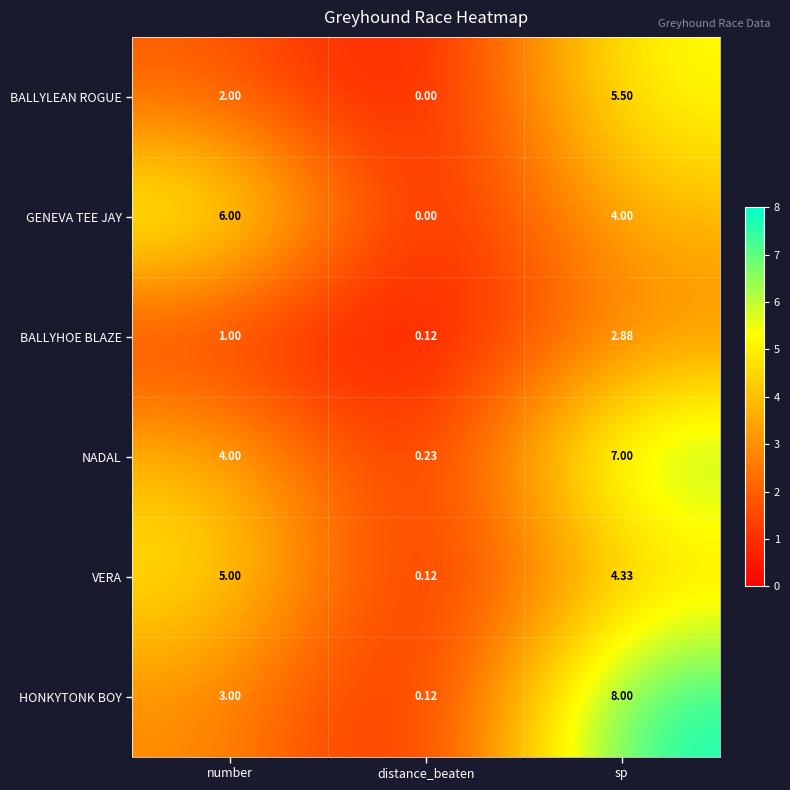

At which category is the sum across all series the highest?

sp